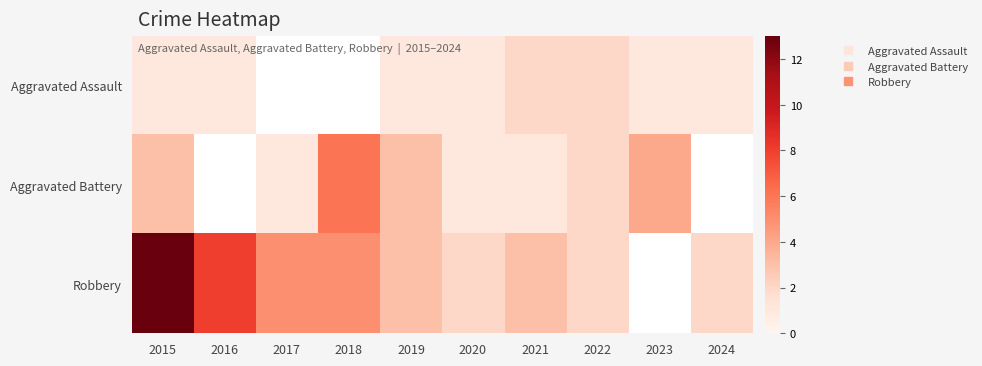

What is the difference between the highest and lowest values at 2023?

3.0